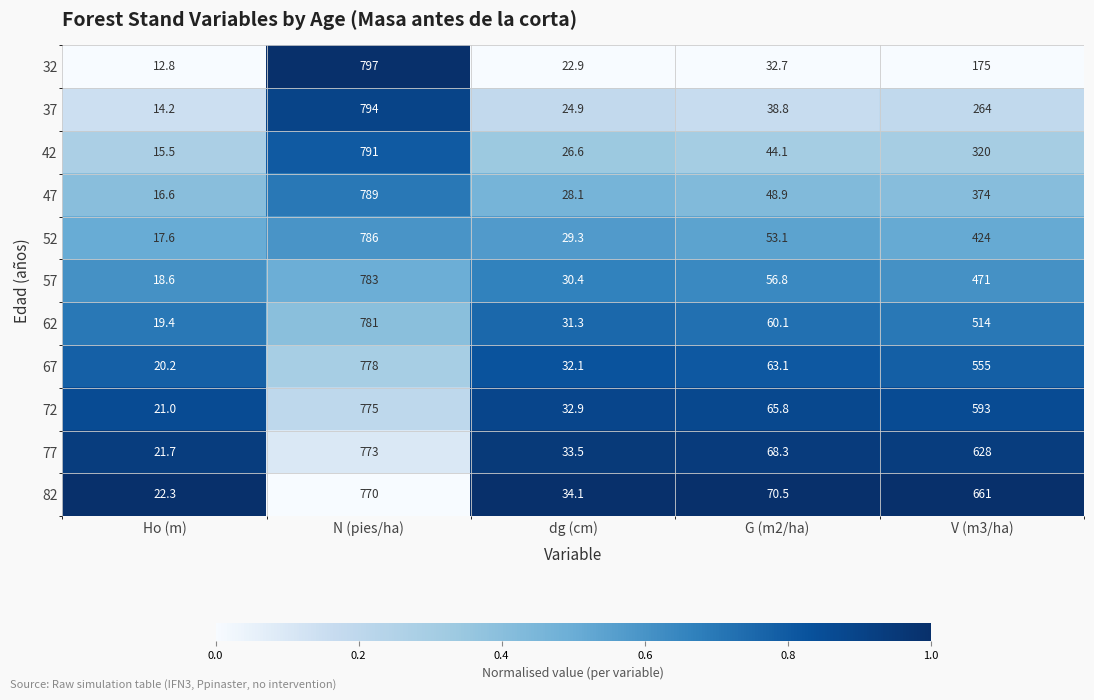

The 42 series shows 44.1 at G (m2/ha). True or false?

True